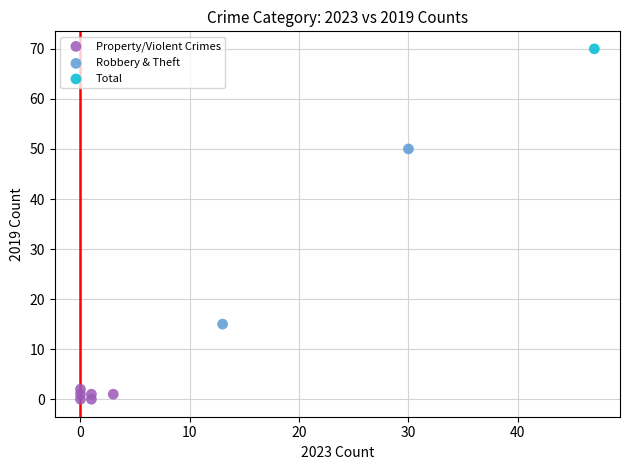

Which series reaches the minimum Y coordinate?

Property/Violent Crimes